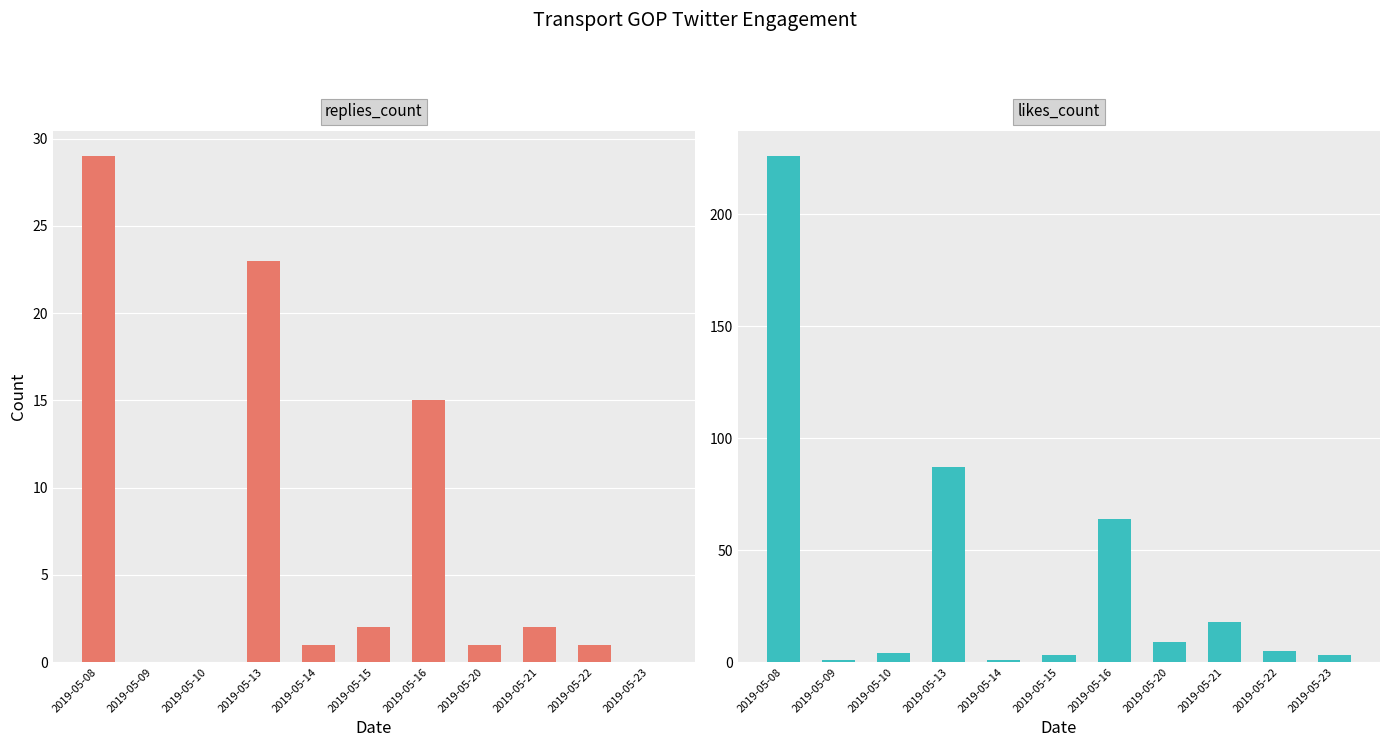

Between 2019-05-14 and 2019-05-20, which series saw the biggest shift?

likes_count